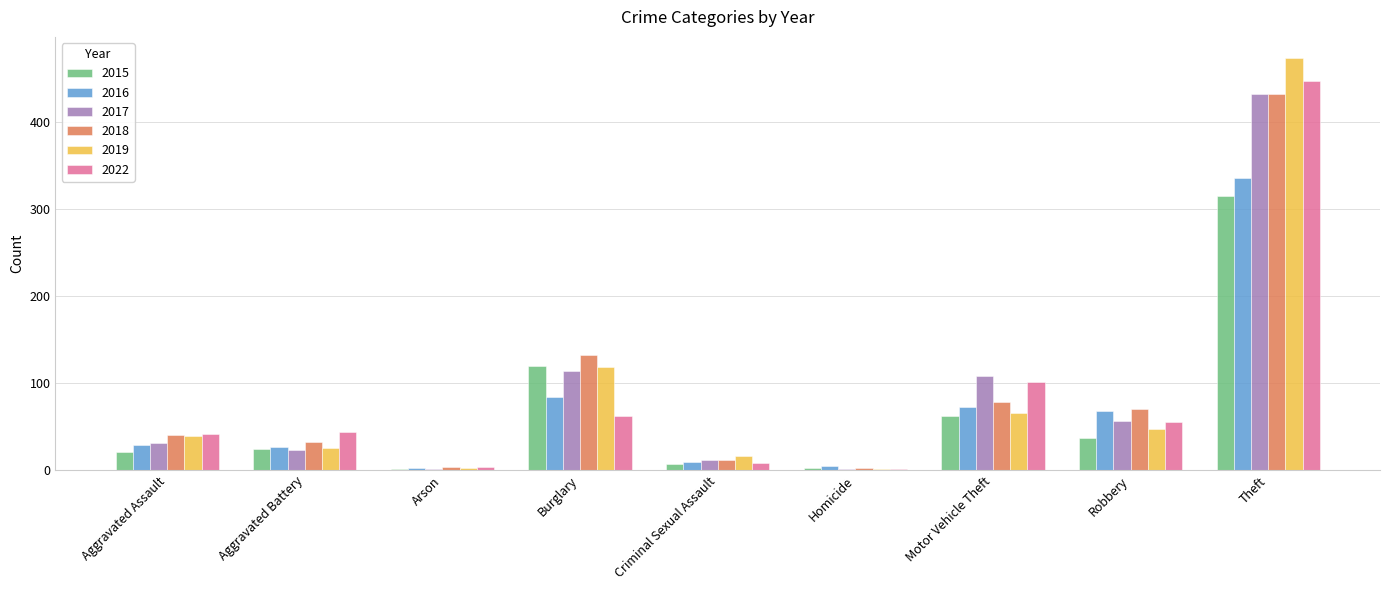

The 2022 series shows 640 at Theft. True or false?

False